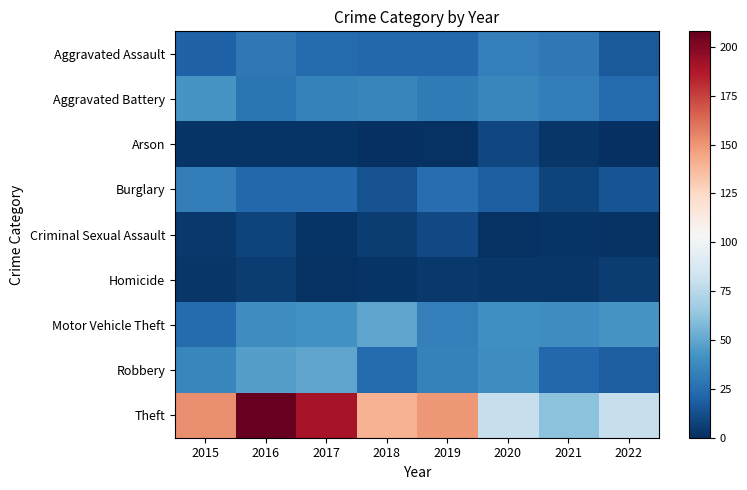

Reading right to left, extract all data points from this chart.

Aggravated Assault: 2022=17	2021=30	2020=33	2019=22	2018=22	2017=24	2016=30	2015=20
Aggravated Battery: 2022=23	2021=32	2020=36	2019=31	2018=35	2017=34	2016=28	2015=43
Arson: 2022=0	2021=3	2020=9	2019=1	2018=0	2017=2	2016=2	2015=2
Burglary: 2022=14	2021=8	2020=18	2019=25	2018=13	2017=22	2016=22	2015=32
Criminal Sexual Assault: 2022=1	2021=2	2020=1	2019=10	2018=5	2017=2	2016=8	2015=4
Homicide: 2022=5	2021=3	2020=3	2019=4	2018=2	2017=1	2016=5	2015=3
Motor Vehicle Theft: 2022=43	2021=39	2020=40	2019=33	2018=49	2017=41	2016=39	2015=24
Robbery: 2022=18	2021=22	2020=39	2019=34	2018=23	2017=49	2016=47	2015=36
Theft: 2022=80	2021=61	2020=80	2019=149	2018=140	2017=190	2016=208	2015=152